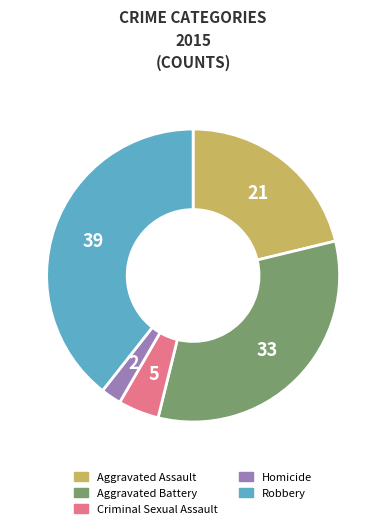

Approximately how many times larger is the value at Robbery compared to Aggravated Assault?

1.9